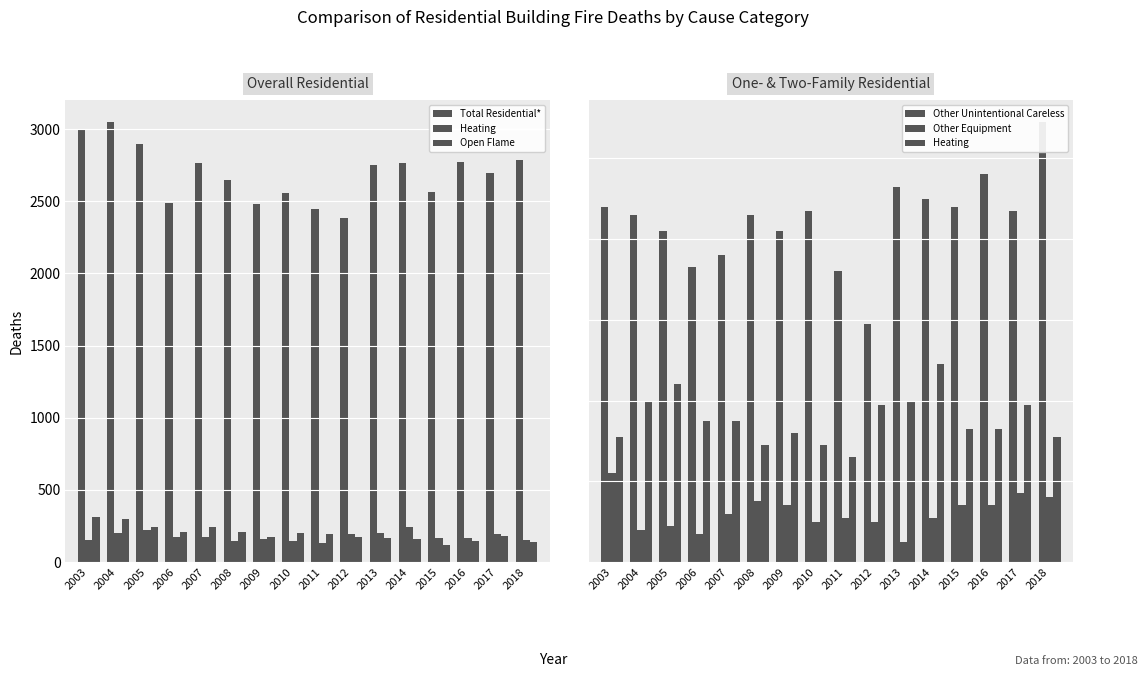

What is the spread (max minus min) of values at 2018?

2710